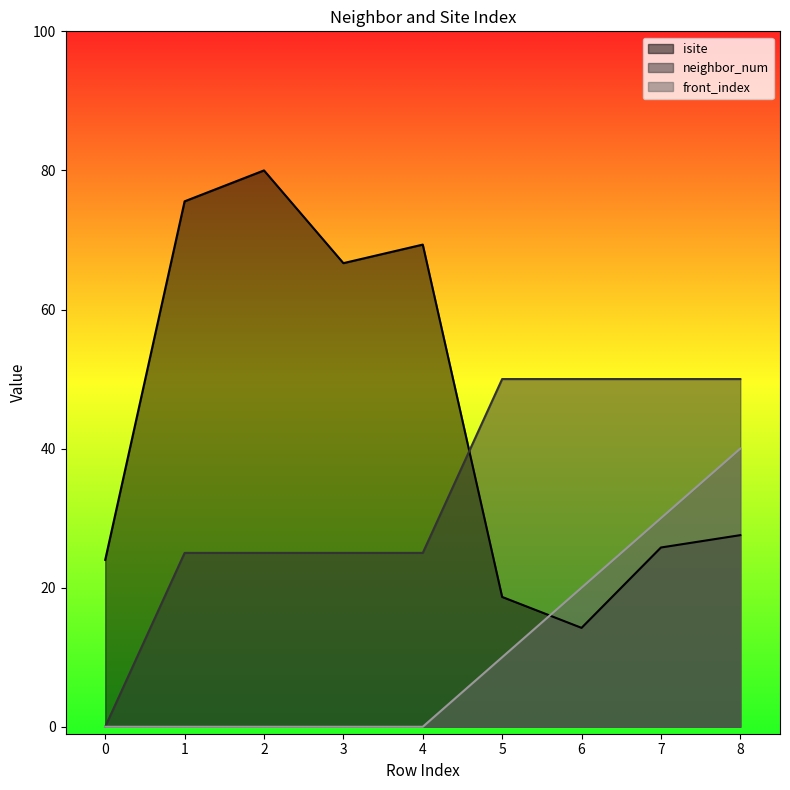

At how many categories does at least one series exceed 23?

9